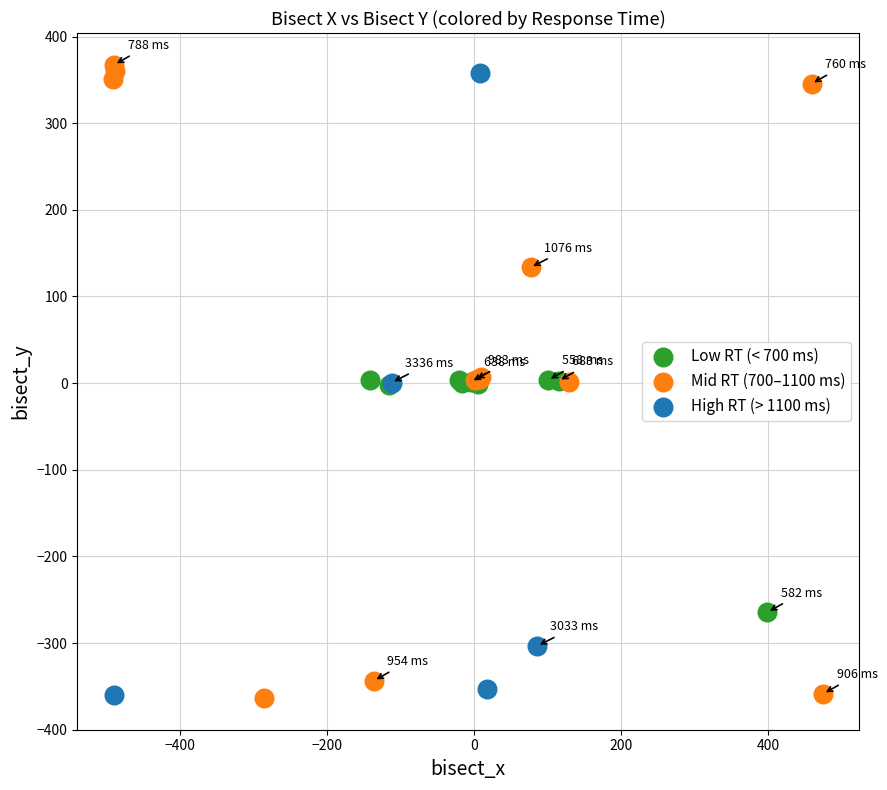

Which series has the widest spread of Y values?

Mid RT (700–1100 ms)